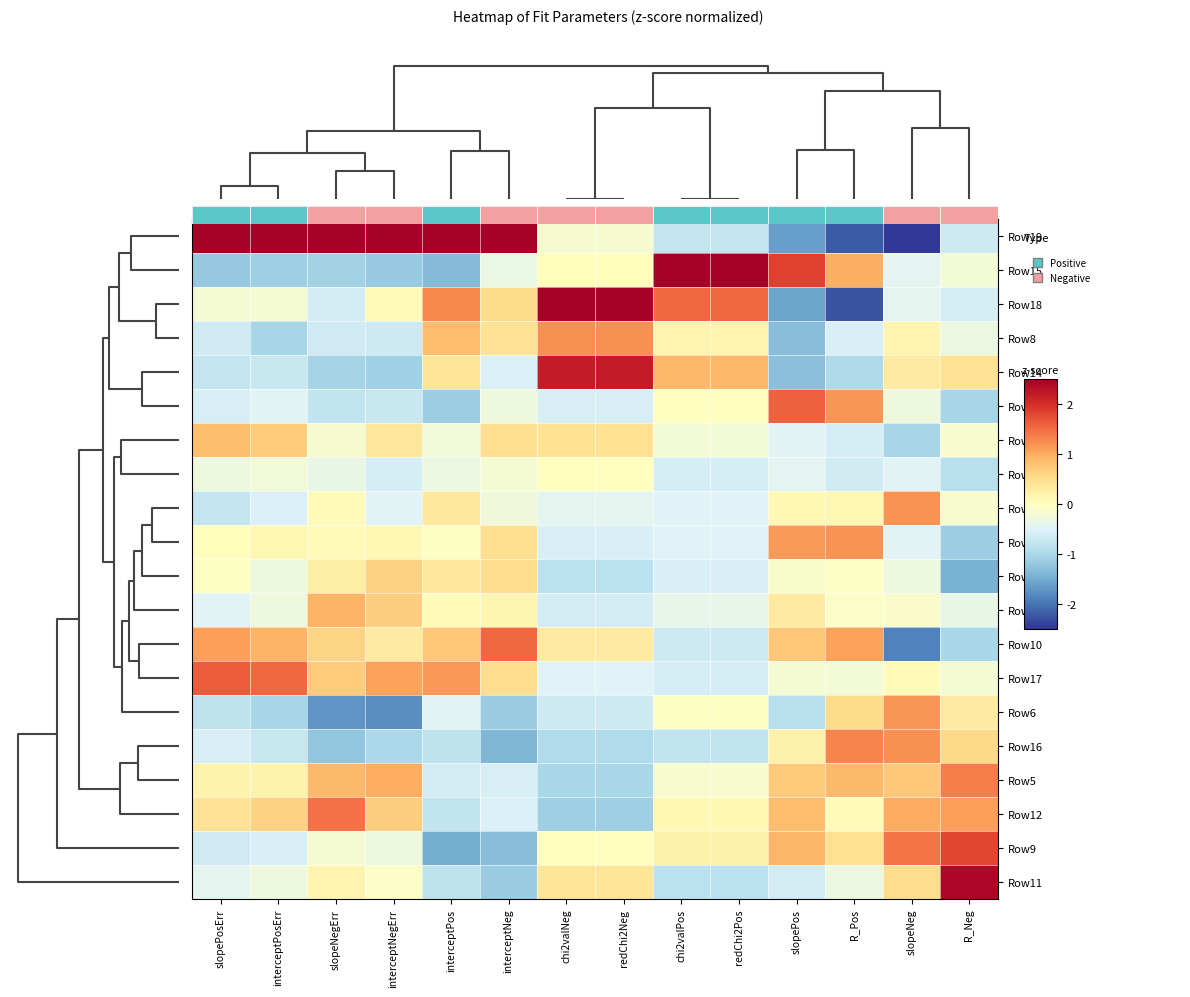

How many distinct data groups are displayed?

20